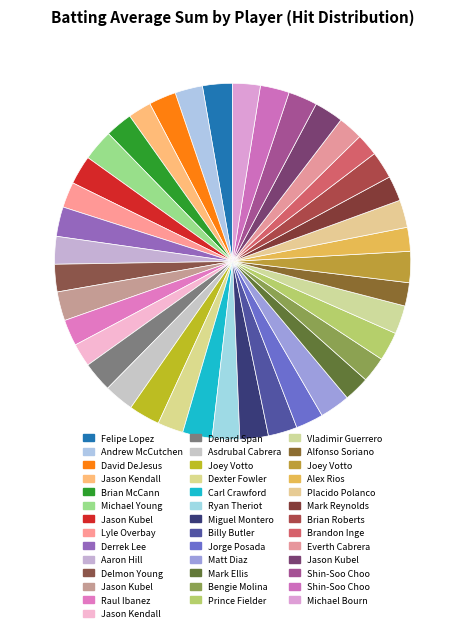

How many segments does this pie chart have?

40